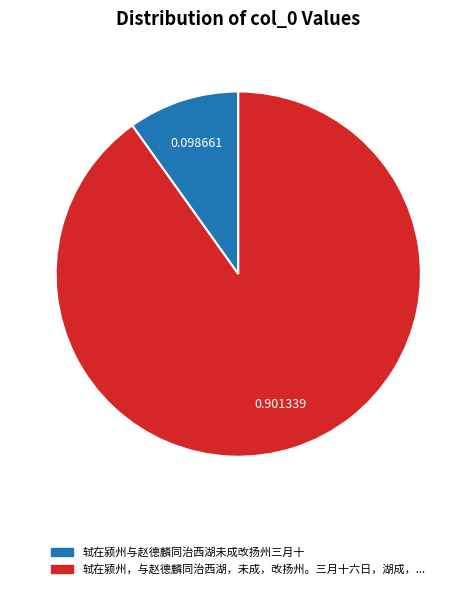

Does any single category account for the majority?

Yes